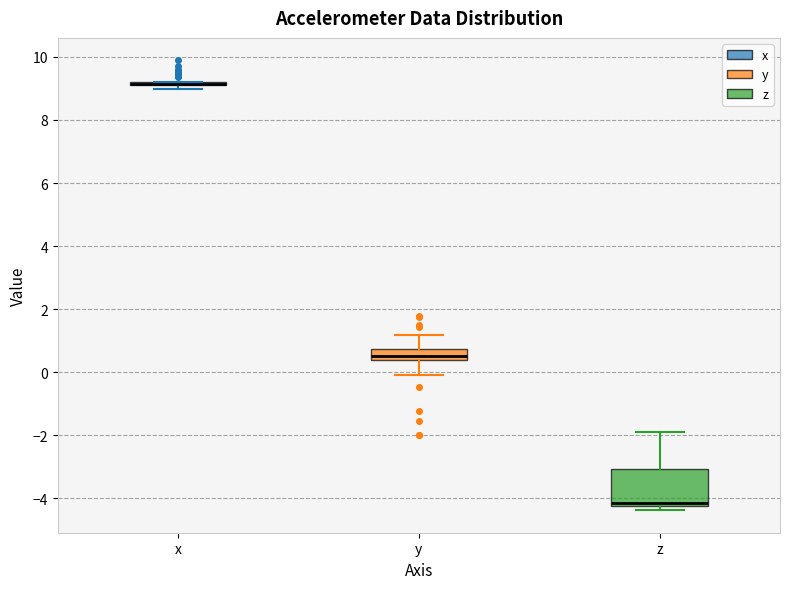

Reading left to right, read every box against the y-axis: the position of its median line, the range the box covers, and the ends of its whiskers. The values are not printed on the chart, so give them approximately, as read against the axis.

x: box collapsed to a line at 9.2, whiskers 9.0 to 9.2
y: median 0.6, box 0.4 to 0.8, whiskers 0.0 to 1.2
z: median -4.2 (just above the box's lower edge), box -4.2 to -3.0, whiskers -4.4 to -1.8